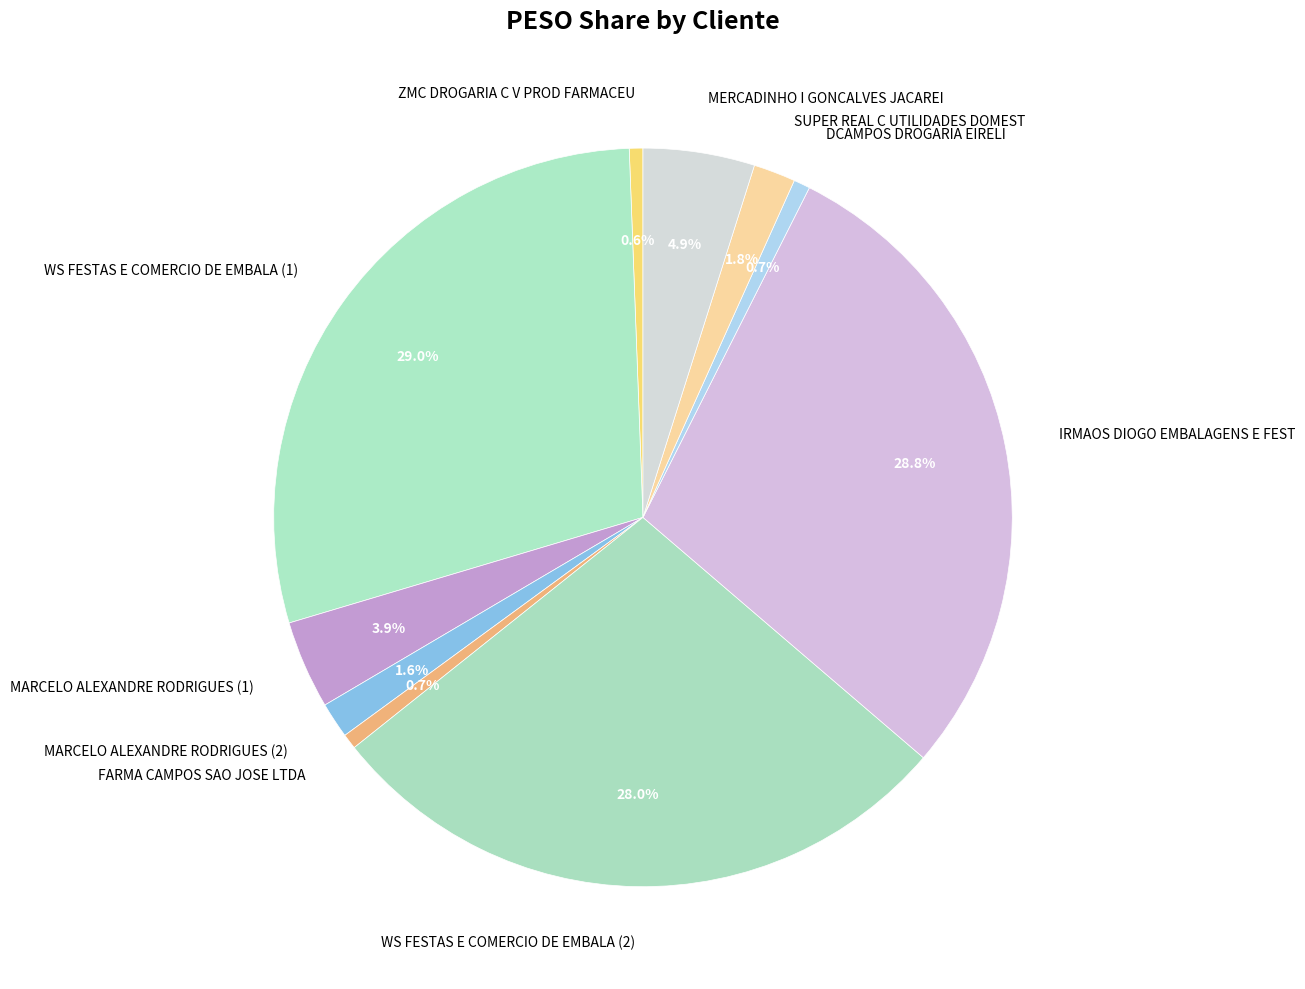

Combined, do MERCADINHO I GONCALVES JACAREI and MARCELO ALEXANDRE RODRIGUES (2) account for over 50%?

No